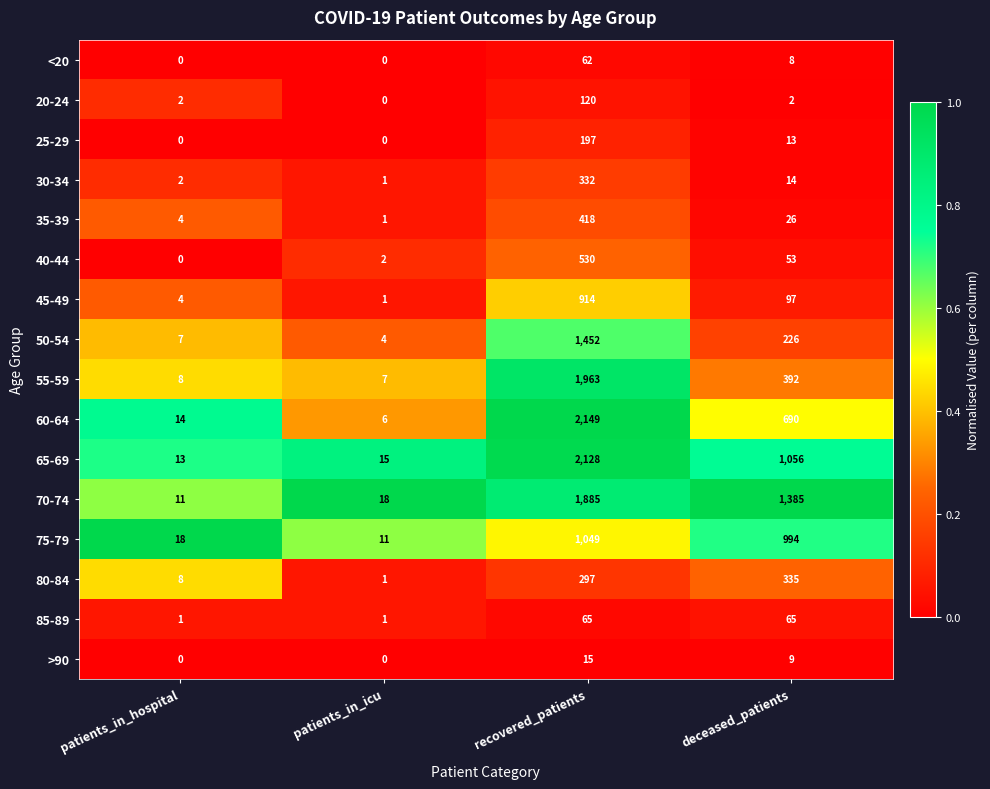

What is the average value of the 20-24 series?

31